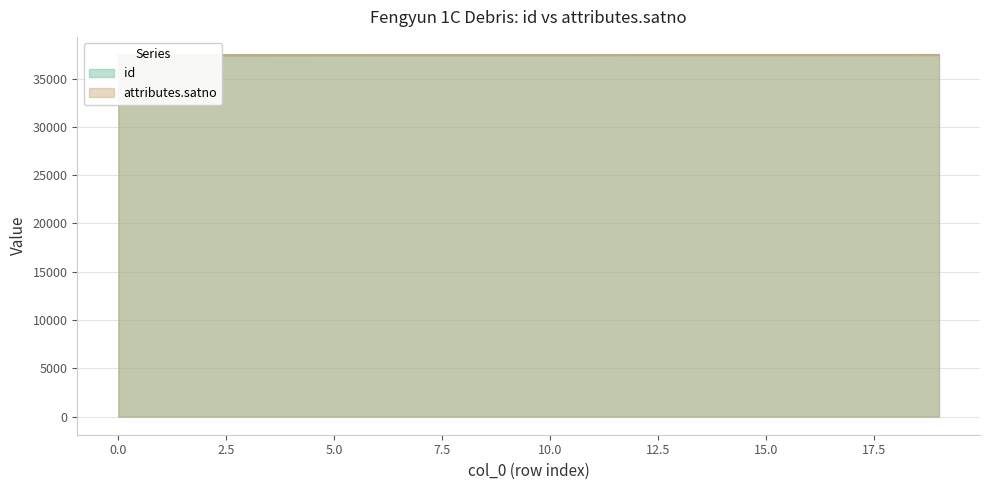

Where does the id series first go above 37430?

11